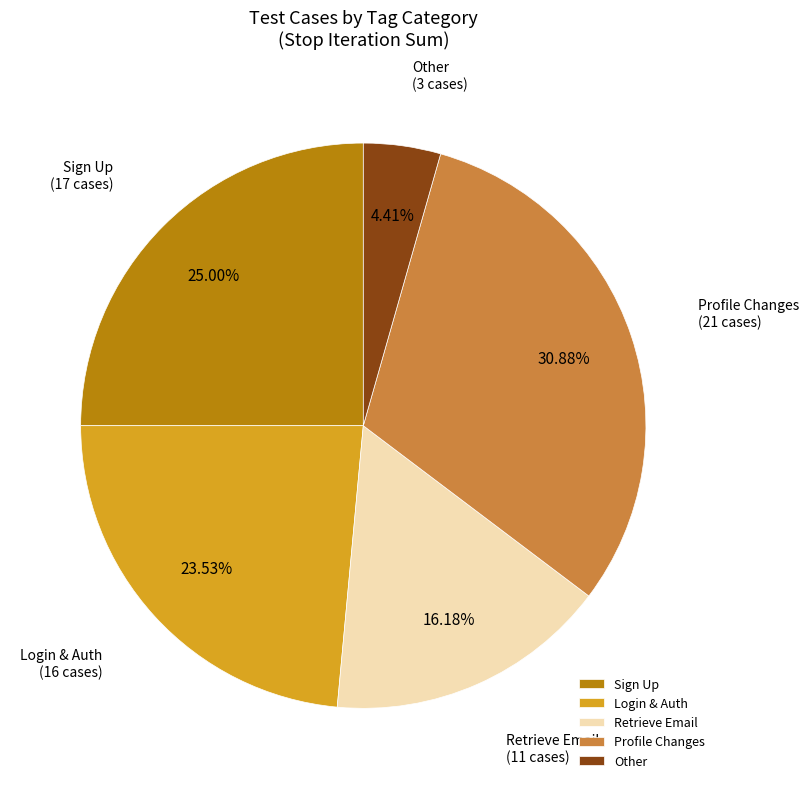

To the nearest percent, what is the average slice percentage?

20%